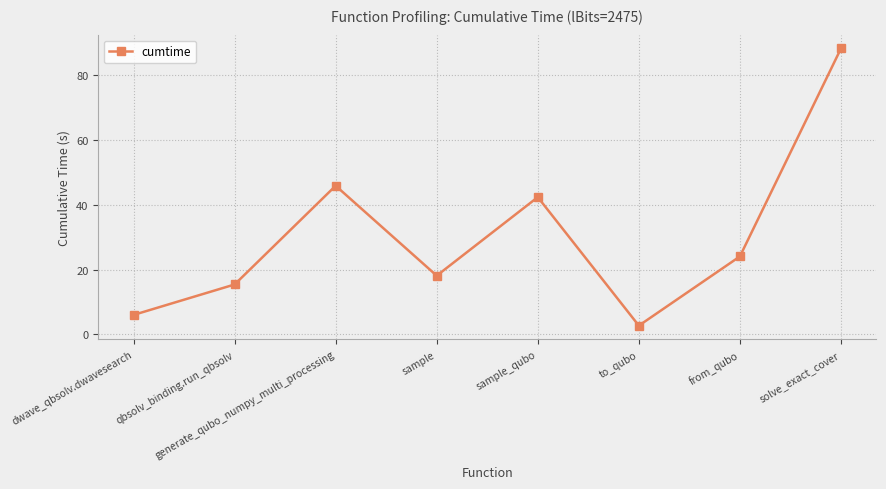

The value at sample_qubo is 29.5. True or false?

False